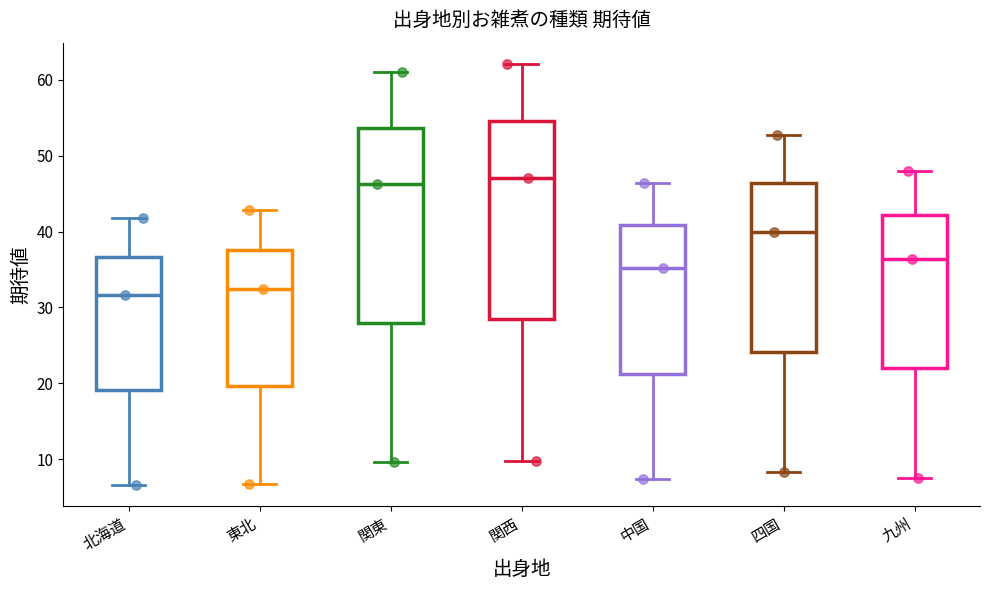

Reading left to right, transcribe this box plot: for each box, give where its median line is, the range the box spans, and where its two whiskers end, as read against the y-axis. The values are not printed on the chart, so give them approximately, as read against the axis.

北海道: median 32, box 19 to 37, whiskers 7 to 42
東北: median 32, box 20 to 38, whiskers 7 to 43
関東: median 46, box 28 to 54, whiskers 10 to 61
関西: median 47, box 28 to 55, whiskers 10 to 62
中国: median 35, box 21 to 41, whiskers 7 to 46
四国: median 40, box 24 to 46, whiskers 8 to 53
九州: median 36, box 22 to 42, whiskers 8 to 48